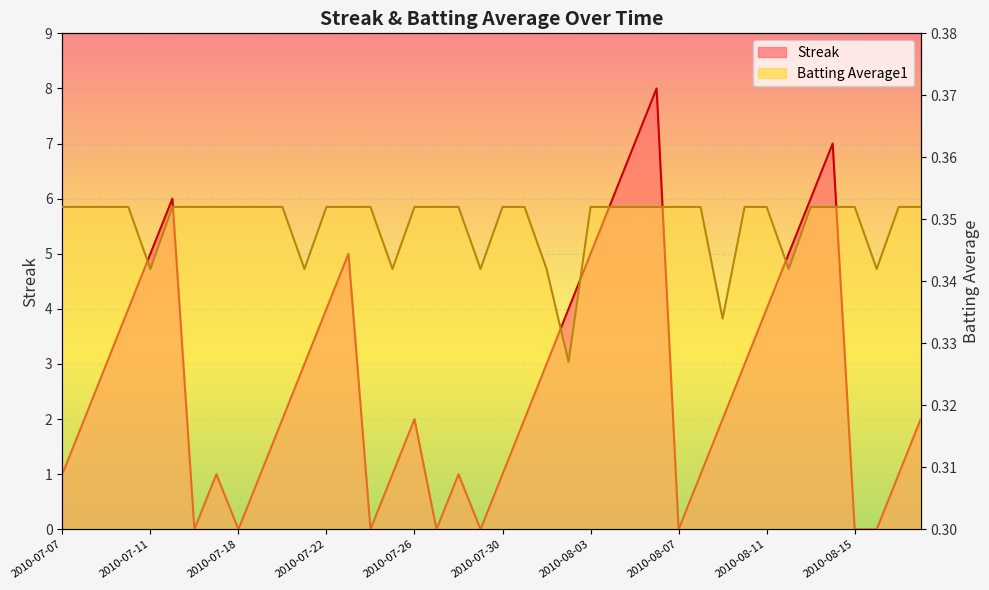

True or false: Batting Average1 and Streak intersect in this chart.

True